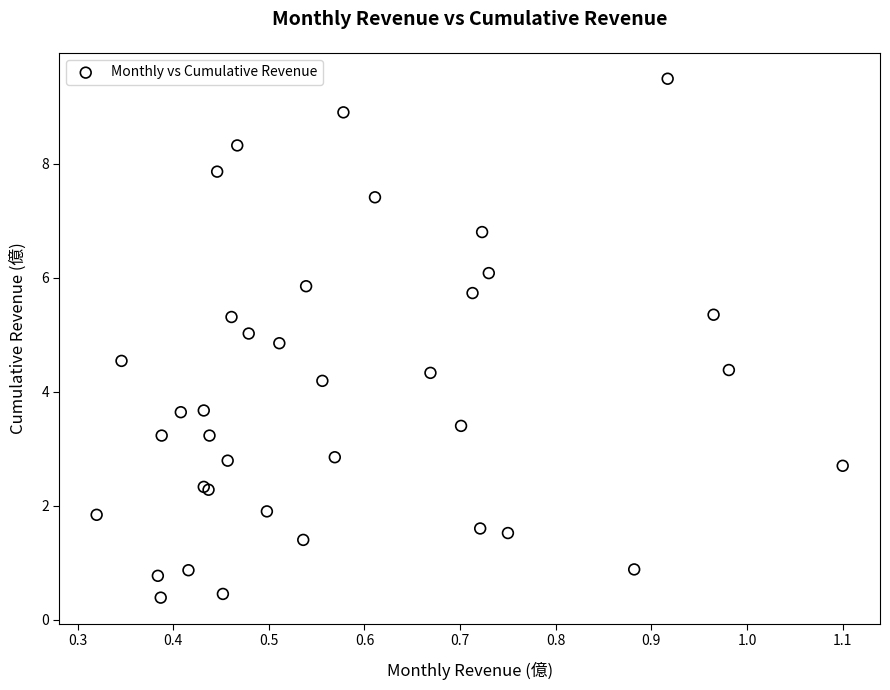

What Y value in the scatter plot is closest to 4?

4.2